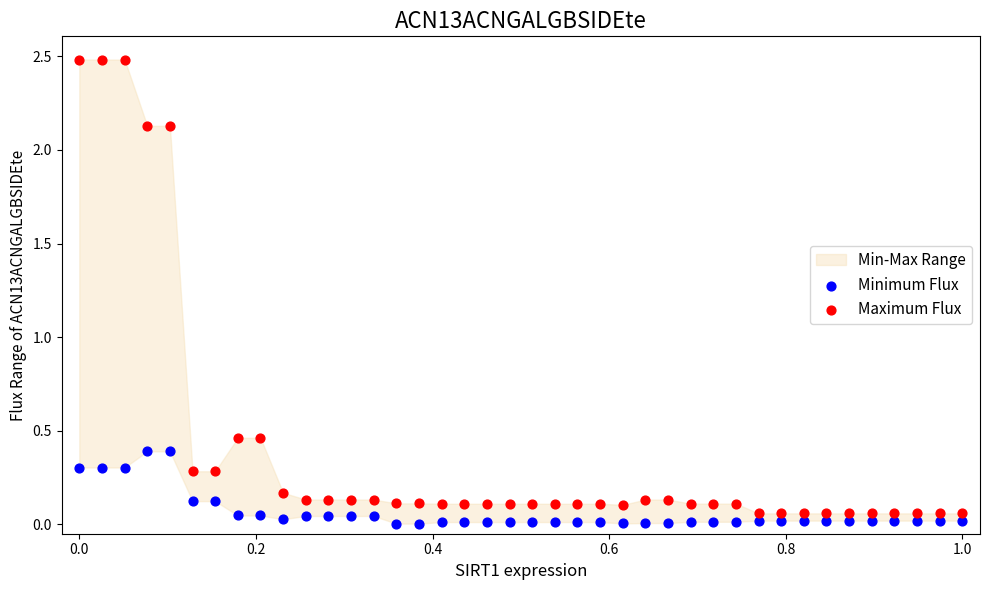

Which series has the widest spread of Y values?

Maximum Flux